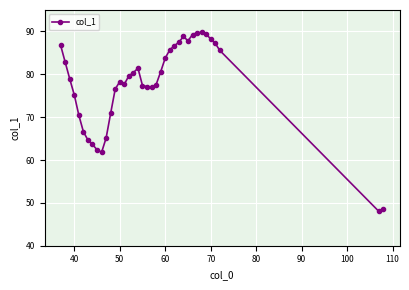

What is the greatest value displayed?

89.8